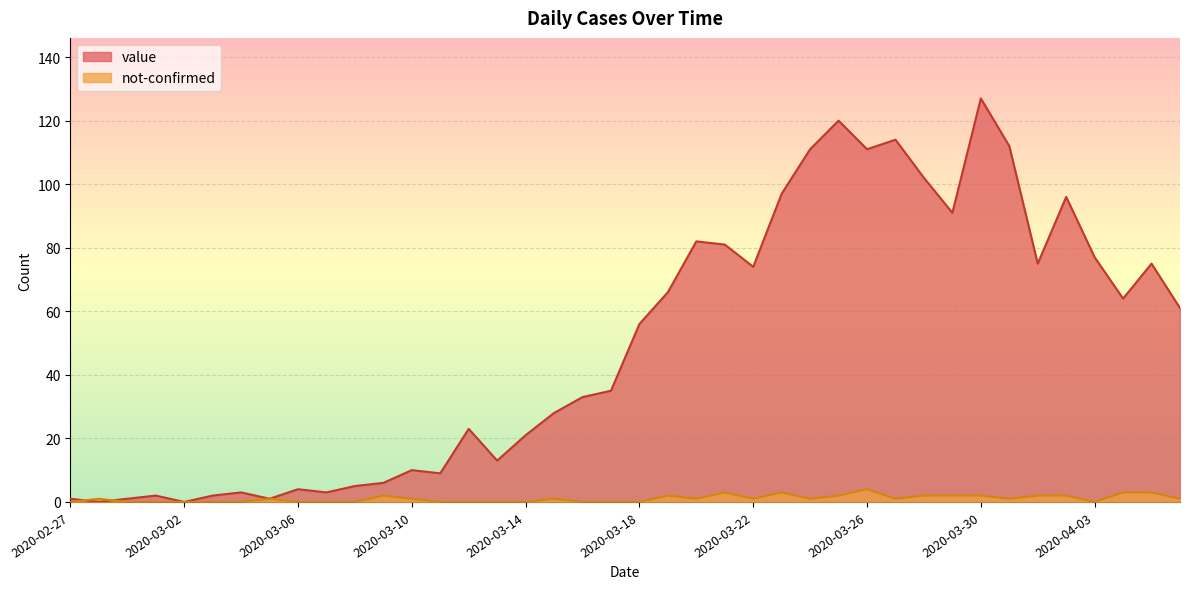

What position from the left is 2020-04-03?

37